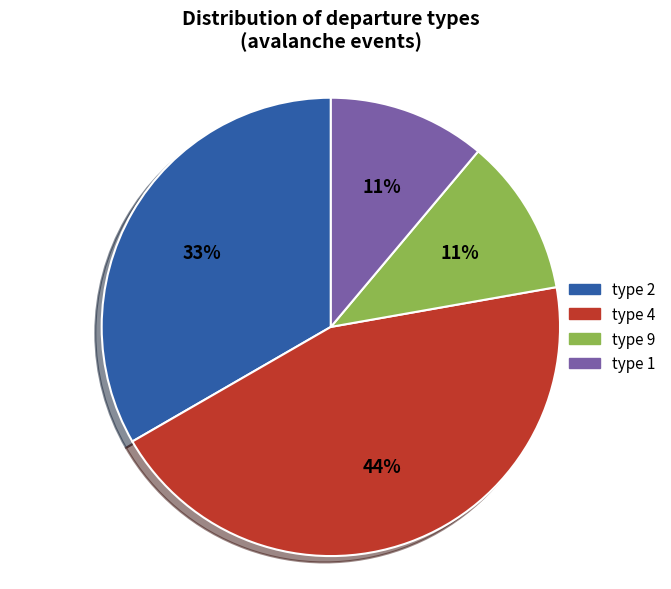

To the nearest percent, what percentage of the pie is type 1?

11%